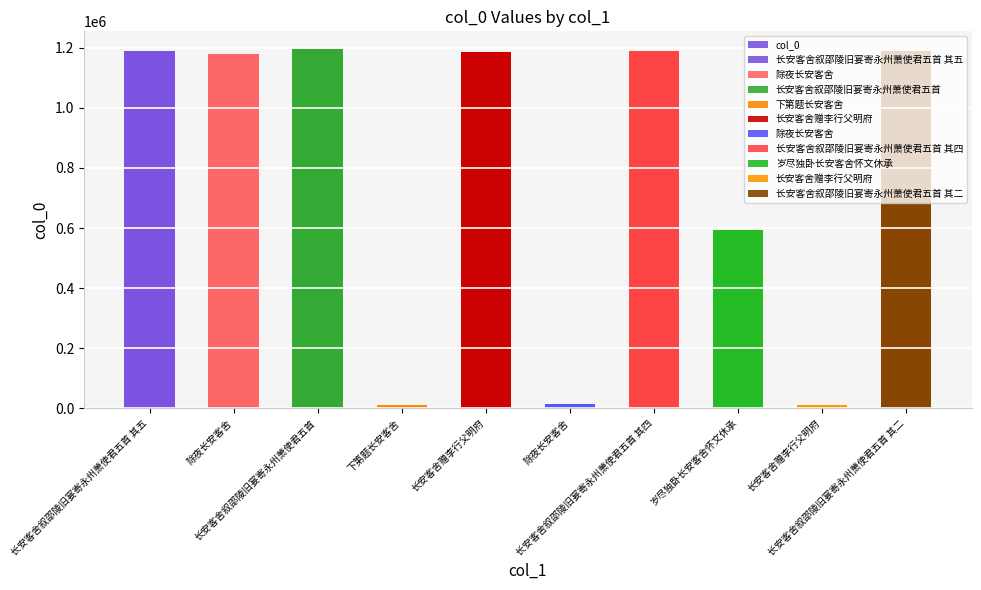

Is it true that the value at 长安客舍叙邵陵旧宴寄永州萧使君五首 其二 is 1188384?

True